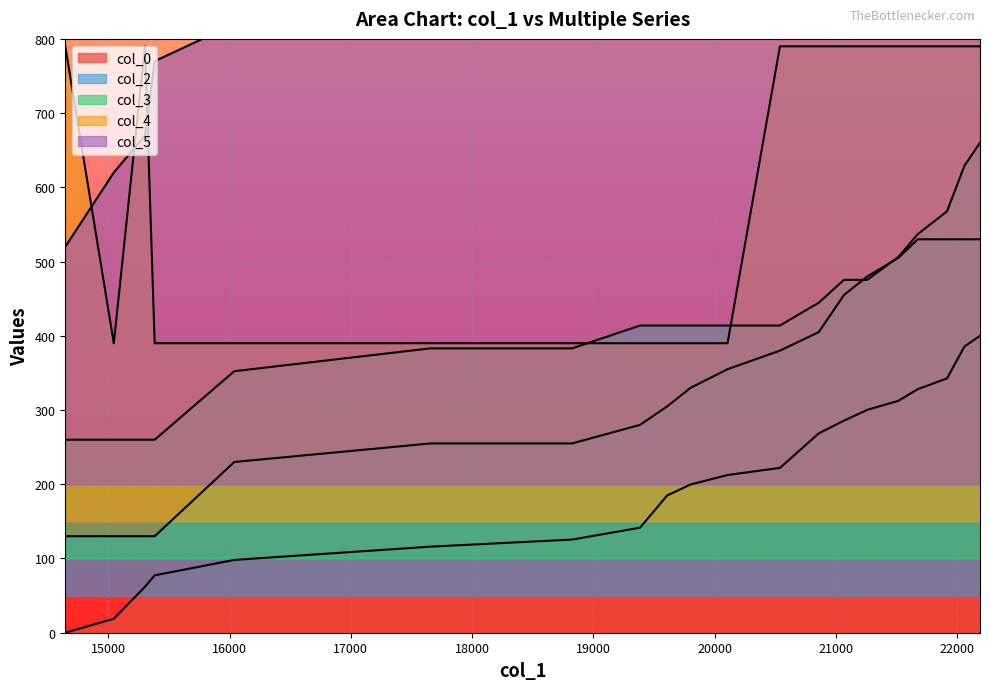

What is the value of the col_0 point at the 9th from the left?

185.0